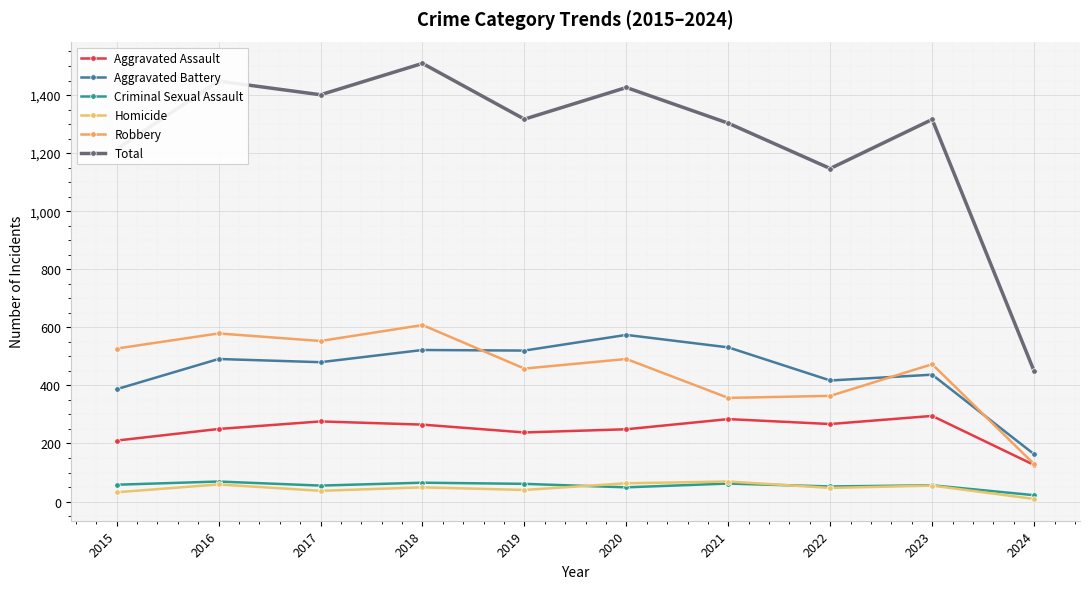

After their last crossing, which series has the higher values: Aggravated Battery or Robbery?

Aggravated Battery